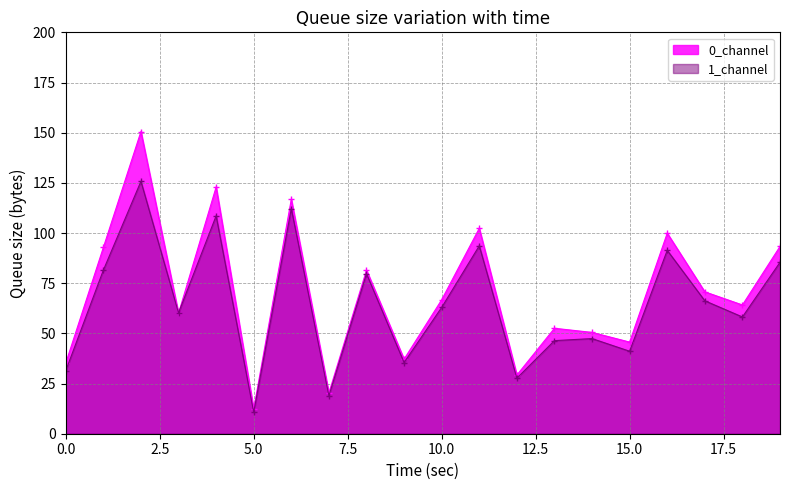

Reading left to right, what are all the values shown in this chart?

0_channel: 35.2	92.8	150.6	60.0	122.9	12.4	116.8	20.3	81.5	37.1	66.7	102.4	29.2	52.5	50.5	45.7	99.9	70.7	64.2	93.3
1_channel: 31.4	81.5	125.8	60.2	108.5	10.7	112.1	18.9	79.7	35.5	62.9	93.6	27.7	46.4	47.4	41.1	91.4	66.2	58.2	85.4